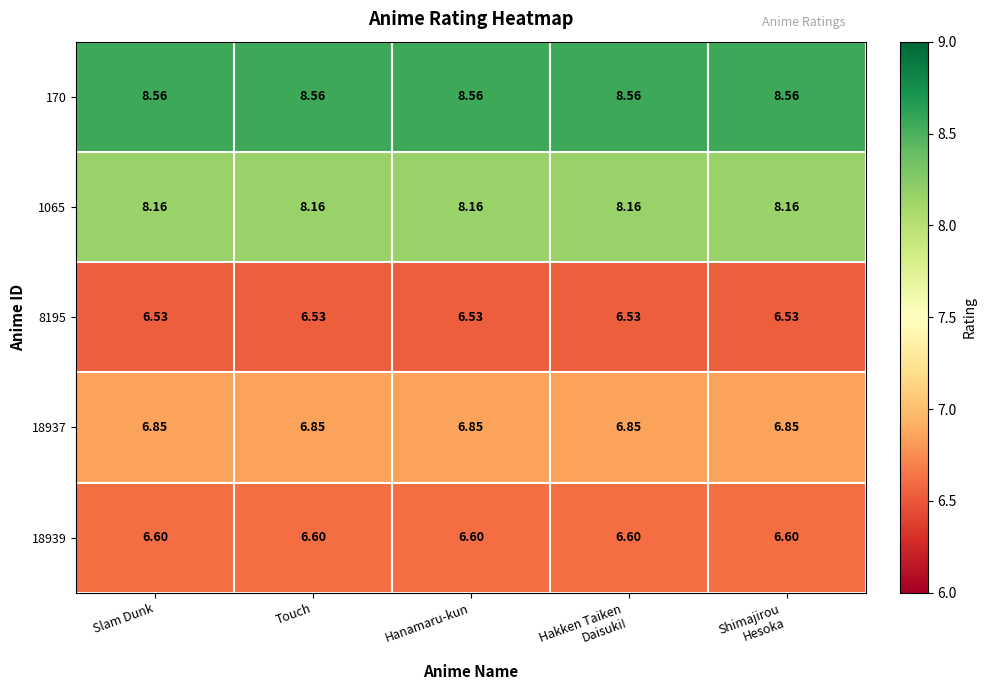

How many series are shown in this chart?

5